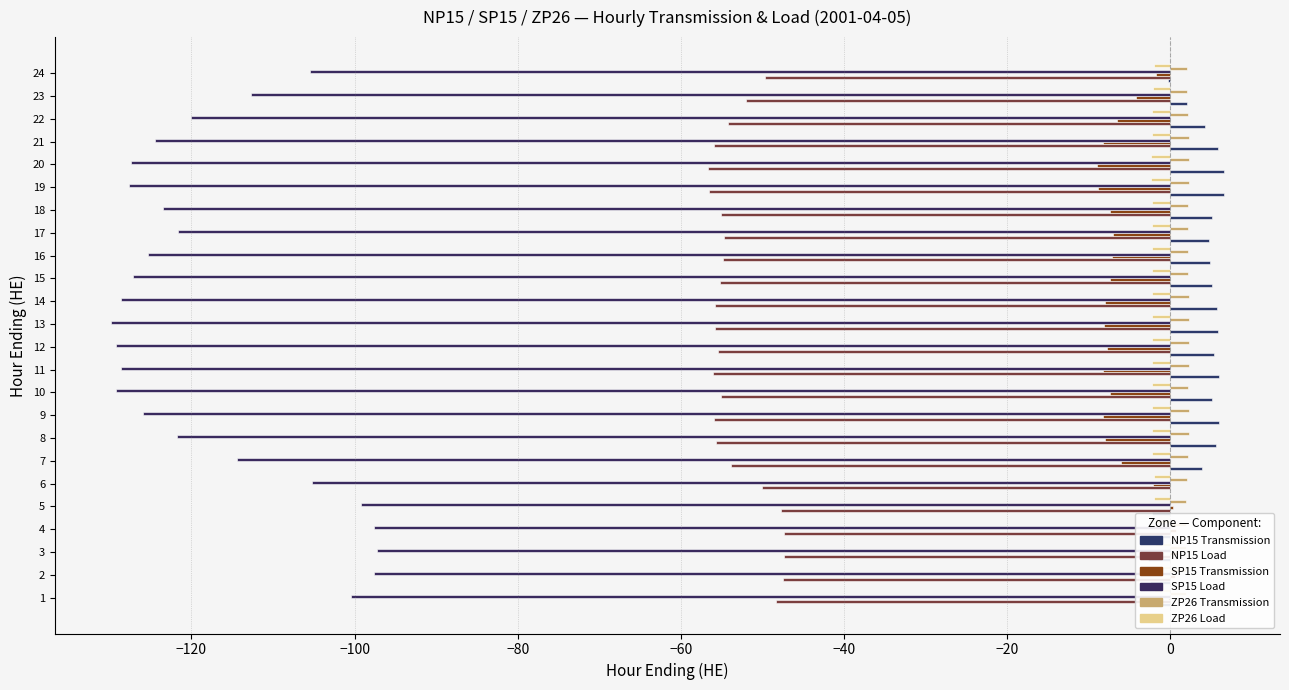

Reading right to left, extract all data points from this chart.

NP15 Transmission: -0.3	2.0	4.3	5.9	6.6	6.6	5.1	4.8	4.9	5.2	5.8	5.8	5.4	6.0	5.1	5.9	5.7	3.9	0.0	-2.2	-2.7	-2.7	-2.5	-1.7
NP15 Load: -49.7	-52.0	-54.3	-55.9	-56.6	-56.6	-55.1	-54.8	-54.9	-55.1	-55.8	-55.8	-55.4	-56.0	-55.1	-55.9	-55.7	-53.9	-50.0	-47.8	-47.3	-47.3	-47.5	-48.3
SP15 Transmission: -1.7	-4.2	-6.5	-8.2	-8.9	-8.9	-7.4	-7.0	-7.1	-7.4	-8.0	-8.1	-7.7	-8.3	-7.3	-8.2	-7.9	-6.1	-2.1	0.3	0.8	0.8	0.6	-0.2
SP15 Load: -105.5	-112.7	-120.0	-124.4	-127.5	-127.7	-123.5	-121.6	-125.3	-127.2	-128.7	-129.9	-129.2	-128.6	-129.3	-125.9	-121.8	-114.4	-105.2	-99.3	-97.7	-97.3	-97.7	-100.4
ZP26 Transmission: 2.0	2.1	2.2	2.3	2.3	2.3	2.2	2.2	2.2	2.2	2.3	2.3	2.3	2.3	2.2	2.3	2.3	2.2	2.0	1.9	1.9	1.9	1.9	1.9
ZP26 Load: -2.0	-2.1	-2.2	-2.3	-2.3	-2.3	-2.2	-2.2	-2.2	-2.2	-2.3	-2.3	-2.3	-2.3	-2.2	-2.3	-2.3	-2.2	-2.0	-1.9	-1.9	-1.9	-1.9	-1.9